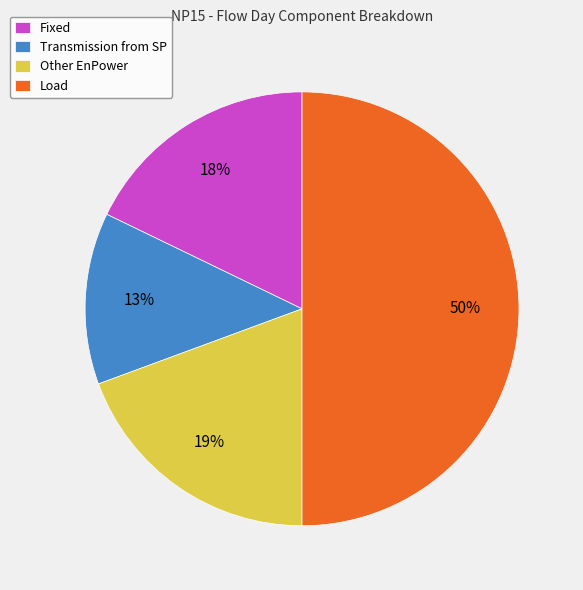

What is the largest slice in the pie chart?

Load